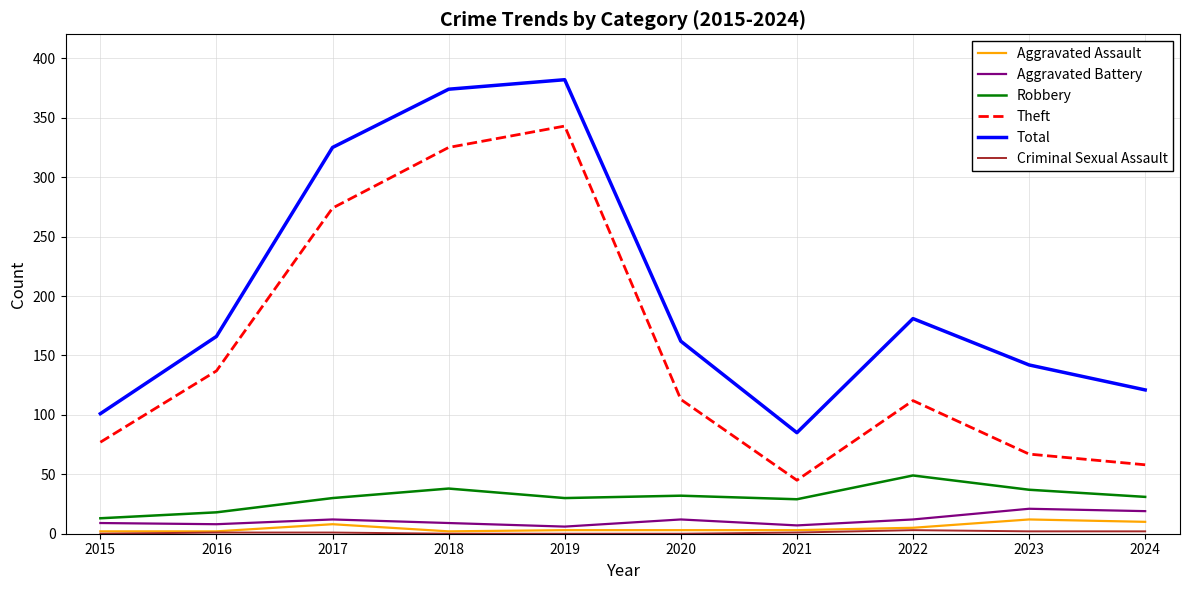

Which series changed the most between 2019 and 2020?

Theft